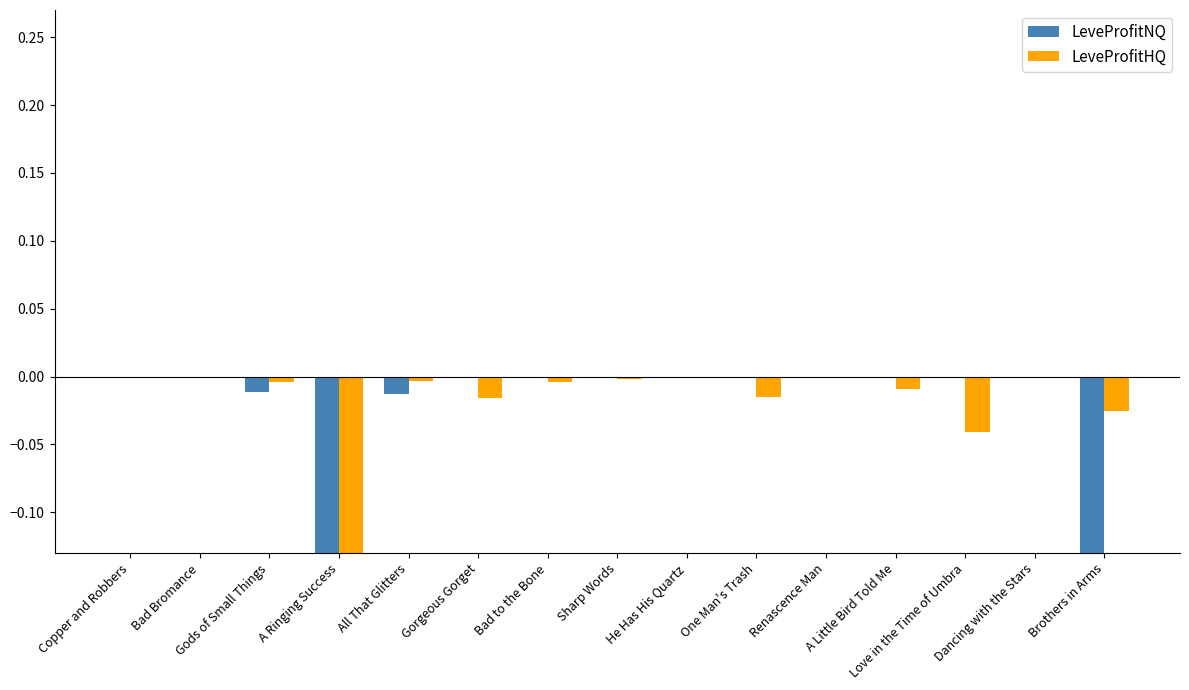

At which label does LeveProfitNQ first exceed 0?

Copper and Robbers